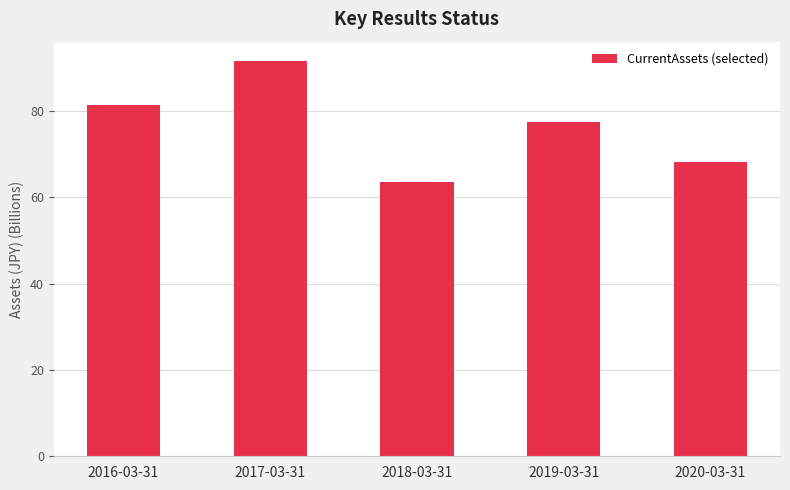

What is the value of the 5th bar from the left?

68.1